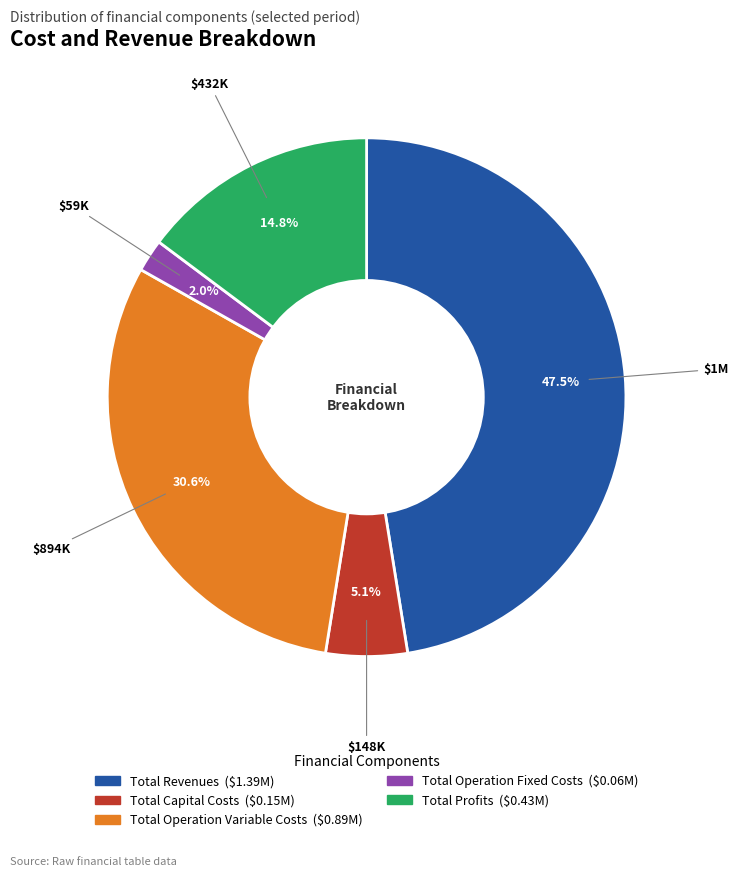

Is the sum of Total Profits and Total Capital Costs greater than half?

No